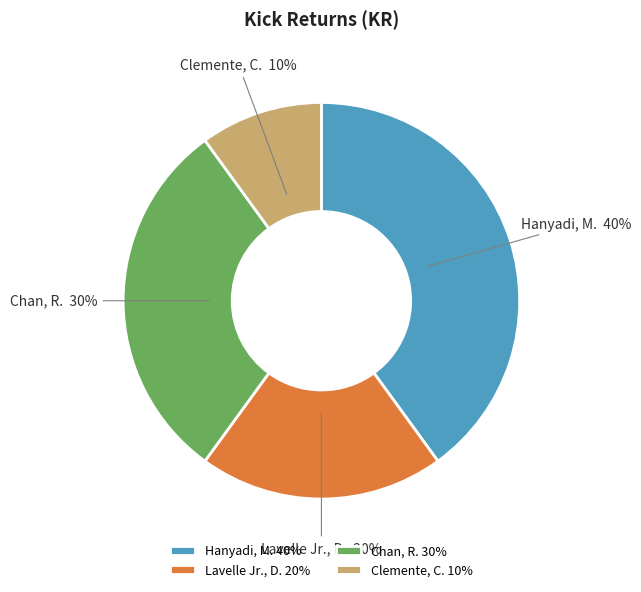

How many slices are in this pie chart?

4